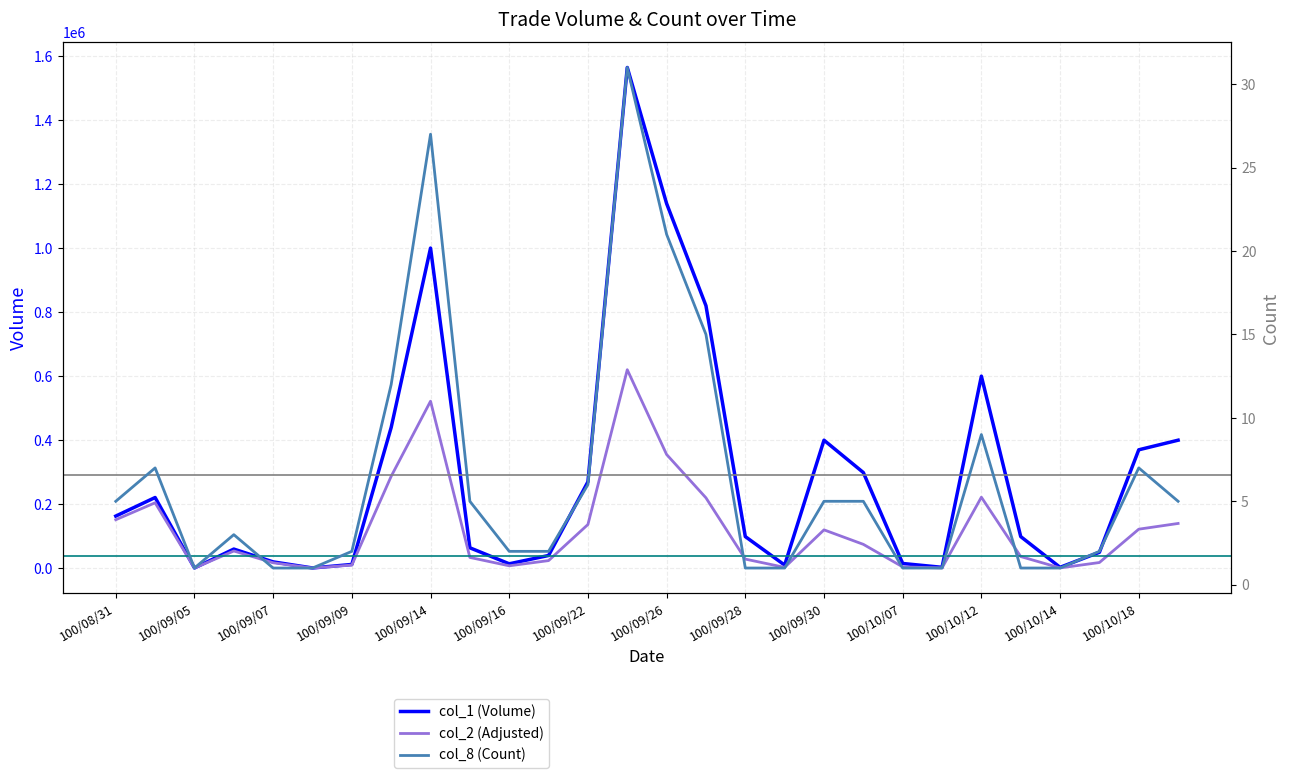

What are all the series names shown in the legend?

col_1 (Volume), col_2 (Adjusted), col_8 (Count)